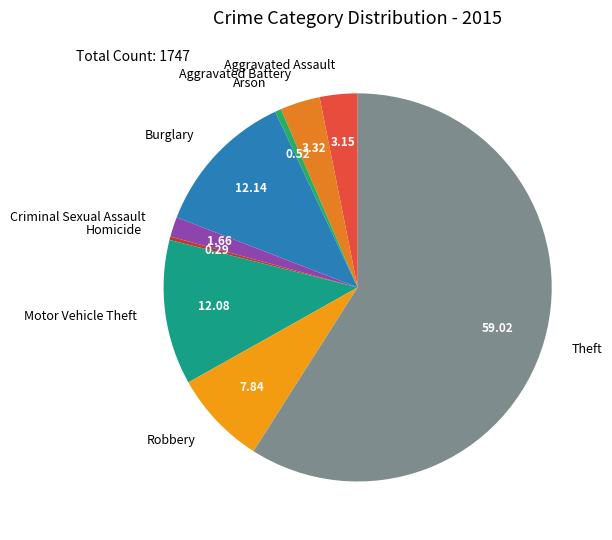

What is the largest slice in the pie chart?

Theft